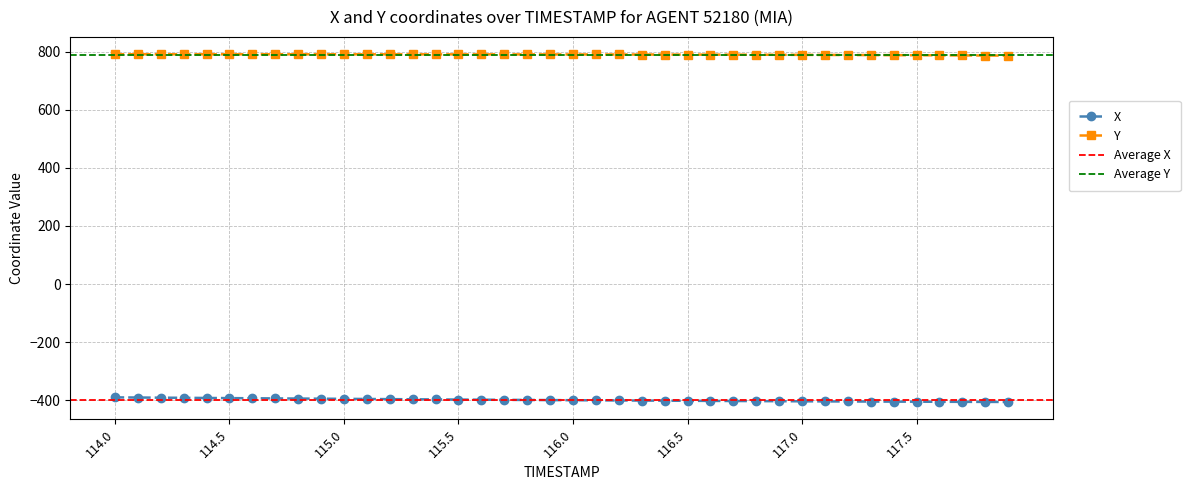

Which category has the lowest value in the X series?

117.9